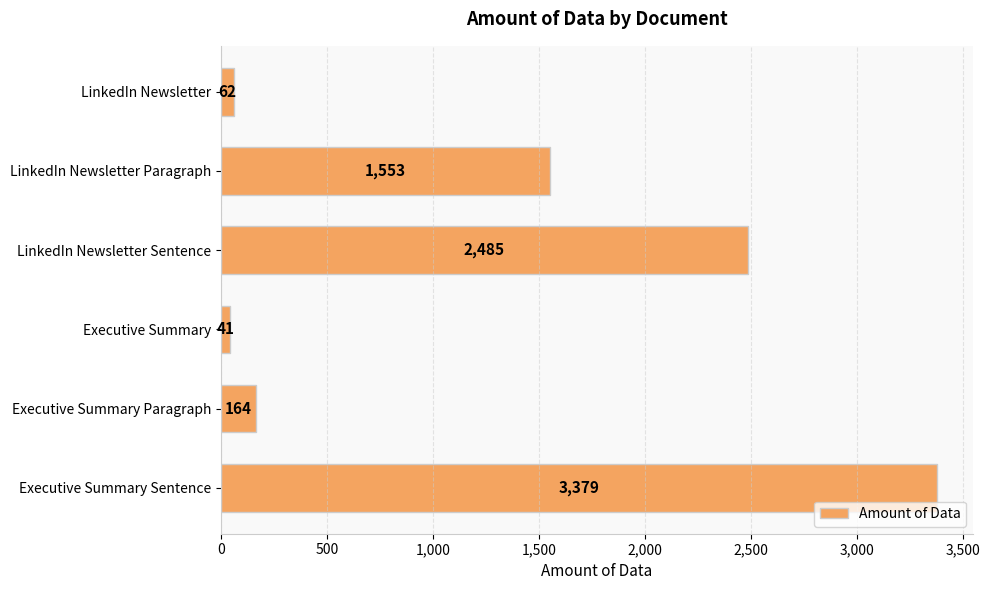

Is it true that the value at Executive Summary is 41?

True